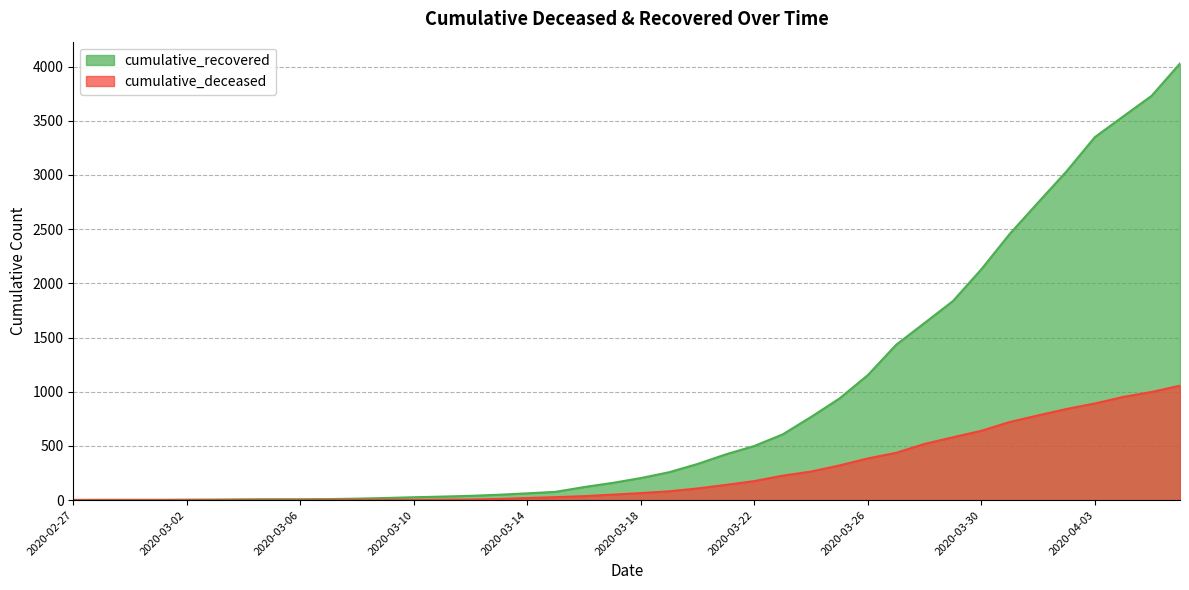

True or false: cumulative_deceased has a value of 0 at 2020-03-06.

True